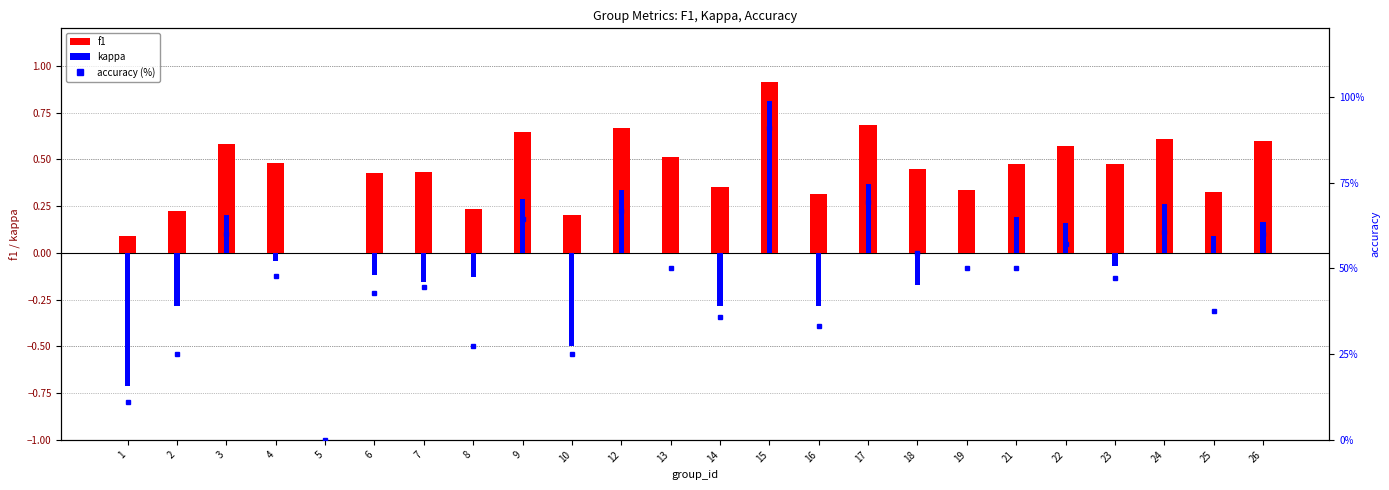

Reading left to right, list all the values displayed in this chart.

f1: 0.1	0.2	0.6	0.5	0.0	0.4	0.4	0.2	0.6	0.2	0.7	0.5	0.4	0.9	0.3	0.7	0.4	0.3	0.5	0.6	0.5	0.6	0.3	0.6
kappa: -0.7	-0.3	0.2	-0.0	0.0	-0.1	-0.2	-0.1	0.3	-0.5	0.3	0.0	-0.3	0.8	-0.3	0.4	-0.2	0.0	0.2	0.2	-0.1	0.3	0.1	0.2
accuracy (%): 11.1	25.0	60.0	47.8	0.0	42.9	44.4	27.3	64.3	25.0	66.7	50.0	35.7	90.9	33.3	69.2	54.5	50.0	50.0	57.1	47.1	60.7	37.5	60.0